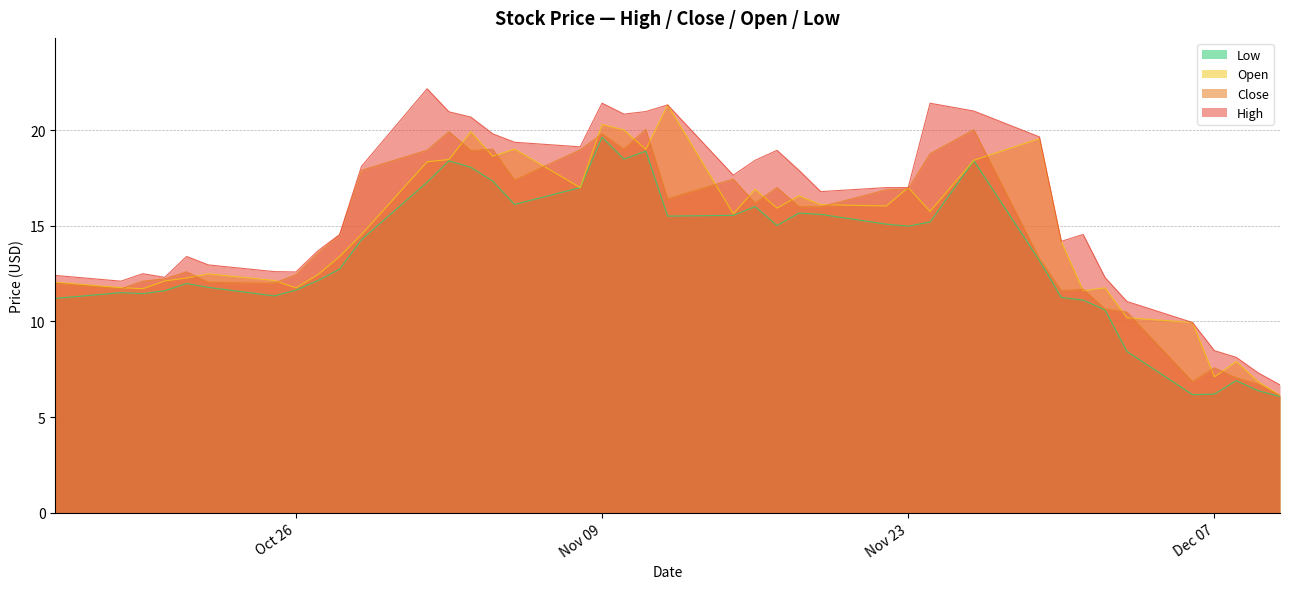

Reading left to right, extract all data points from this chart.

High: 12.4	12.1	12.5	12.3	13.4	12.9	12.6	12.6	13.7	14.5	18.1	22.2	21.0	20.7	19.8	19.4	19.1	21.4	20.8	21.0	21.3	17.6	18.4	18.9	17.9	16.8	17.0	17.0	21.4	21.0	19.6	14.2	14.5	12.3	11.0	9.9	8.5	8.1	7.3	6.7
Close: 12.0	11.7	12.1	12.2	12.6	12.0	12.0	12.4	13.6	14.5	17.9	18.9	19.9	18.9	19.0	17.4	19.0	19.8	19.0	20.0	16.4	17.4	16.2	17.0	16.0	16.0	16.9	16.9	18.8	20.0	13.3	11.6	11.7	10.6	10.5	6.8	7.6	7.1	6.7	6.1
Open: 12.0	11.8	11.7	12.1	12.3	12.5	12.1	11.8	12.4	13.4	14.5	18.3	18.5	19.9	18.6	19.0	17.0	20.3	20.0	19.0	21.3	15.6	16.9	15.9	16.6	16.1	16.0	17.0	15.8	18.4	19.5	14.2	11.6	11.8	10.2	9.9	7.1	7.9	6.8	6.1
Low: 11.2	11.5	11.4	11.6	12.0	11.8	11.3	11.6	12.1	12.7	14.3	17.3	18.4	18.0	17.3	16.1	17.0	19.6	18.5	18.9	15.5	15.5	16.0	15.0	15.7	15.6	15.1	15.0	15.2	18.4	13.2	11.2	11.1	10.6	8.4	6.2	6.2	6.9	6.4	6.1